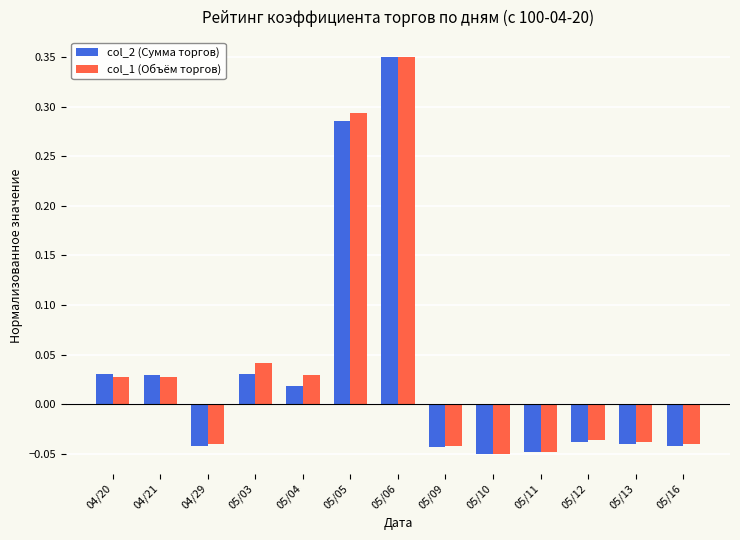

Rank the series at 05/05 from lowest to highest value.

col_2 (Сумма торгов), col_1 (Объём торгов)